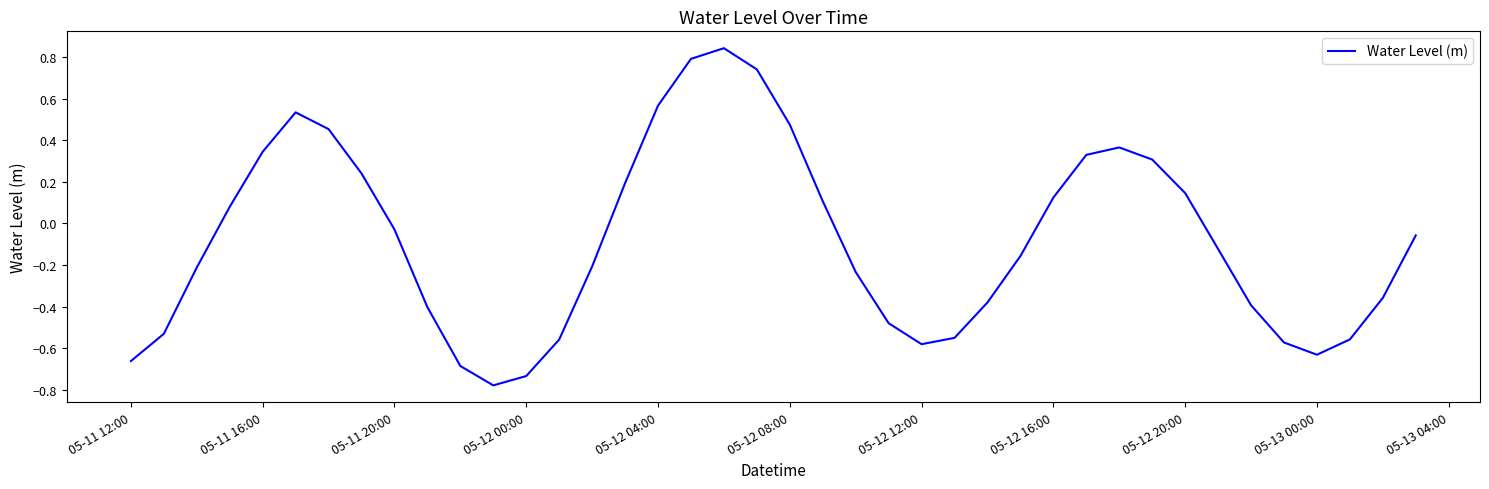

Does the chart display data point markers on the line(s)?

No